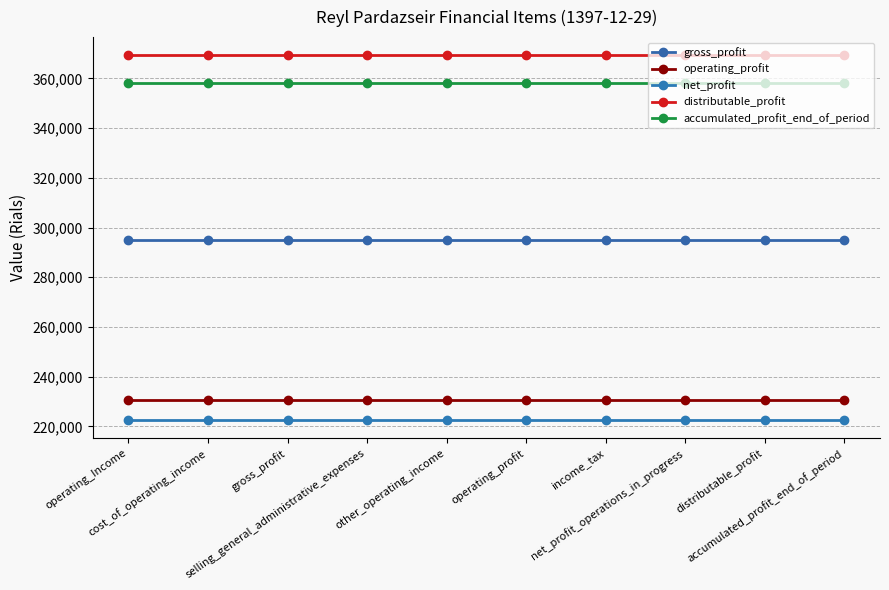

What is the sum of all operating_profit values?

2307970